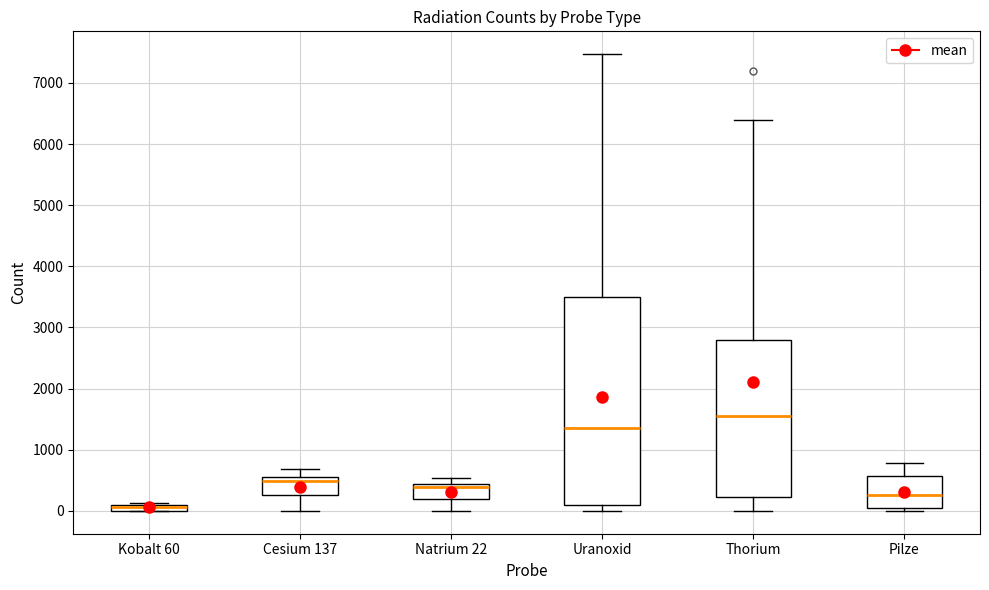

Where does the median line of the box for Pilze sit on the y-axis? The values are not printed on the chart, so give them approximately, as read against the axis.

300